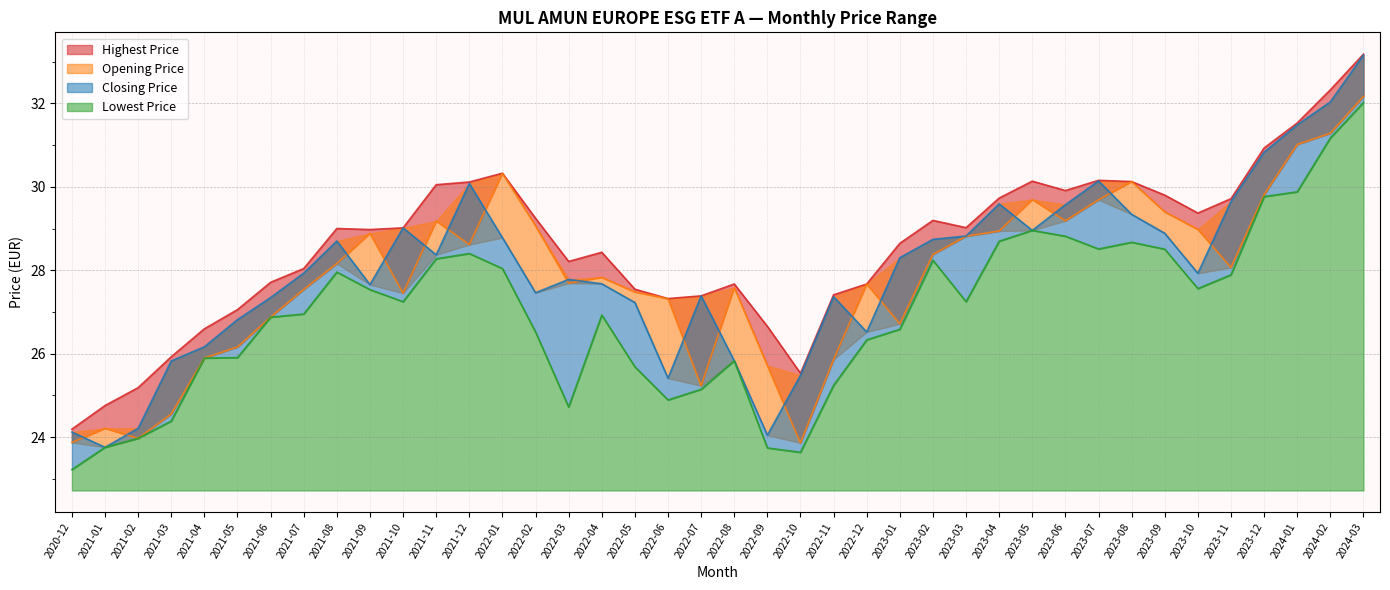

True or false: Opening Price and Highest Price cross at least once.

False